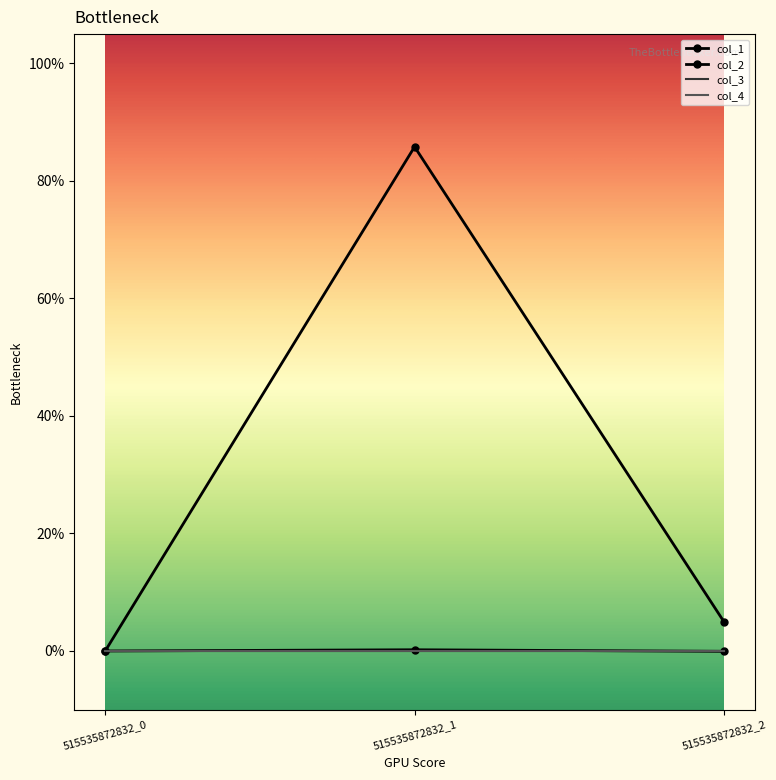

What is the difference between the maximum and minimum values in the col_1 series?

85.8